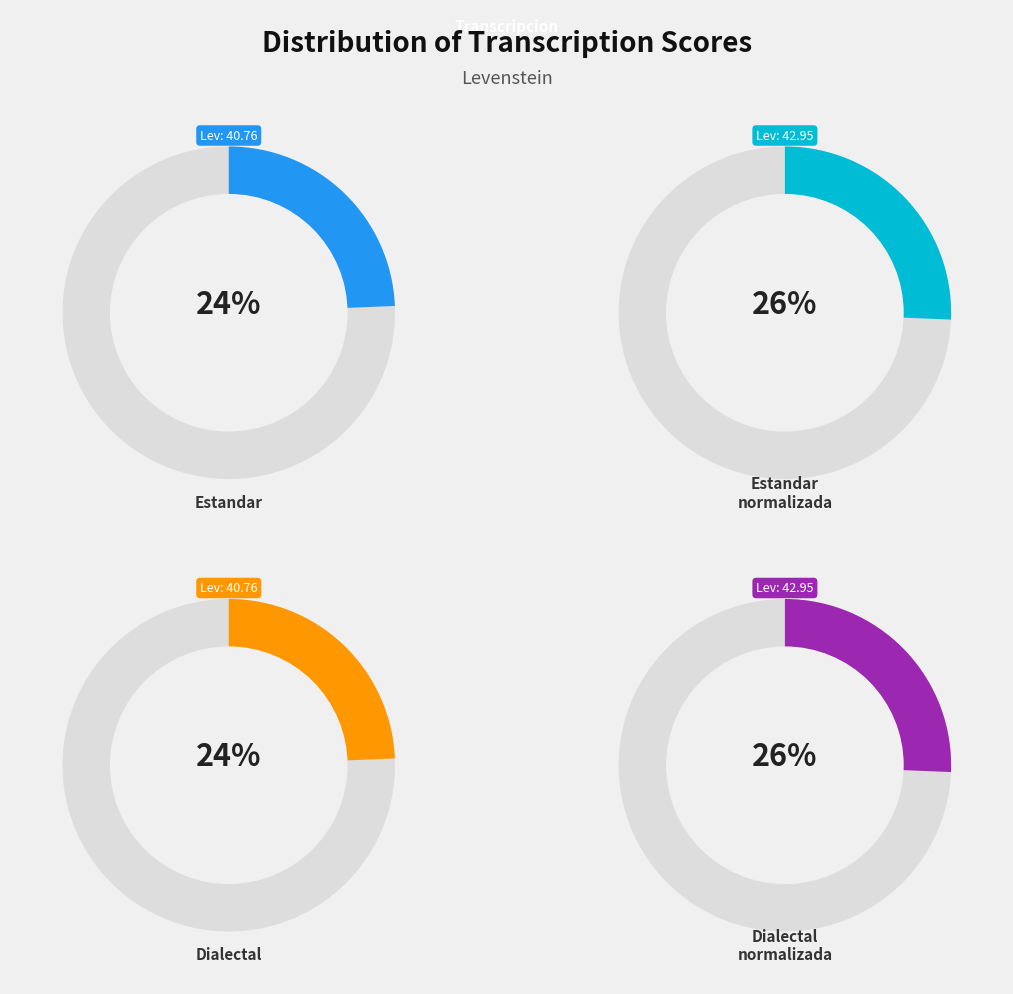

To the nearest percent, what percentage of the pie is Estandar?

24%